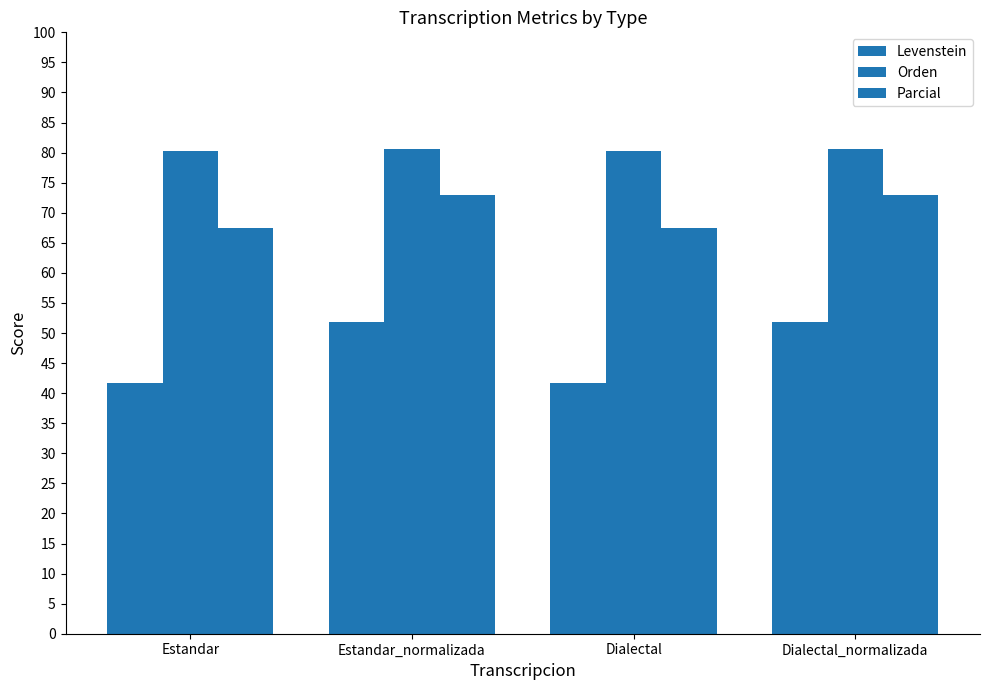

What is the sum of the Orden values at Estandar_normalizada and Estandar?

160.8